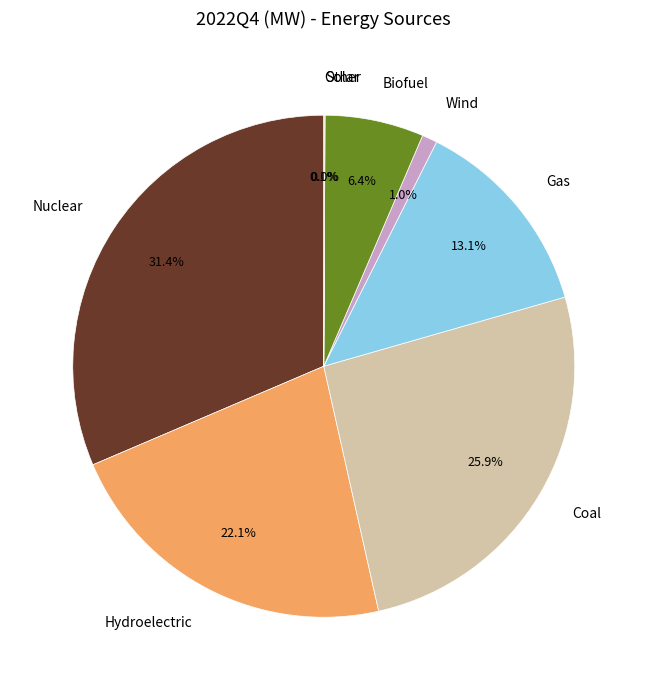

Is it true that Wind is 1% of the pie?

True